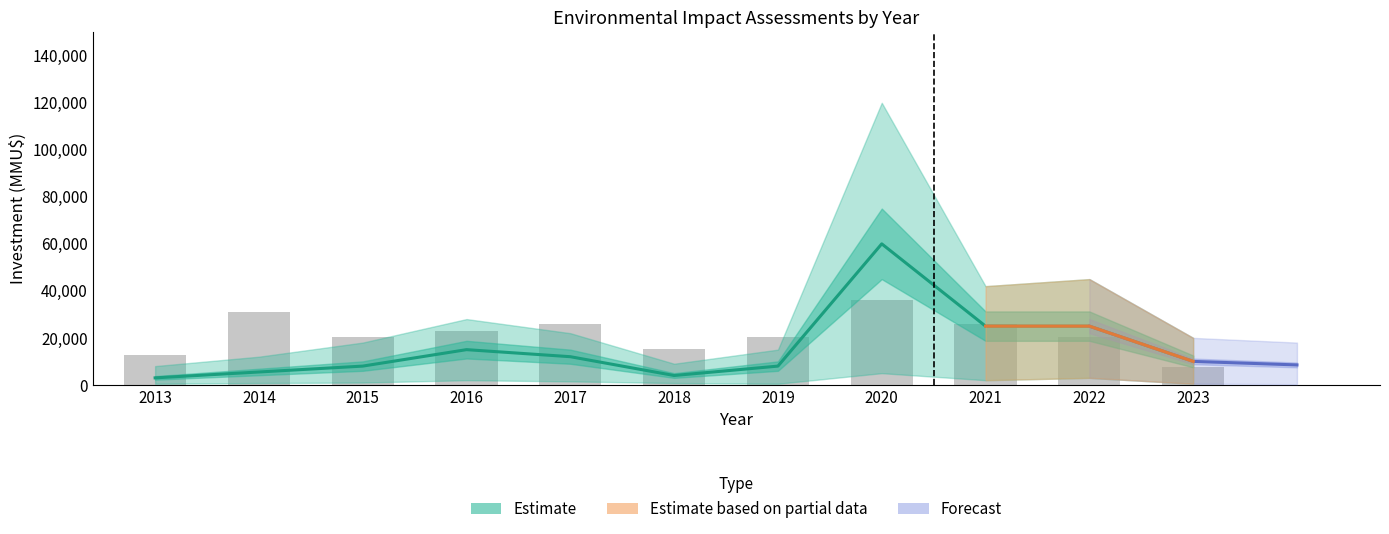

What is the value of the Count (scaled) bar at the 8th from the left?

36000.0